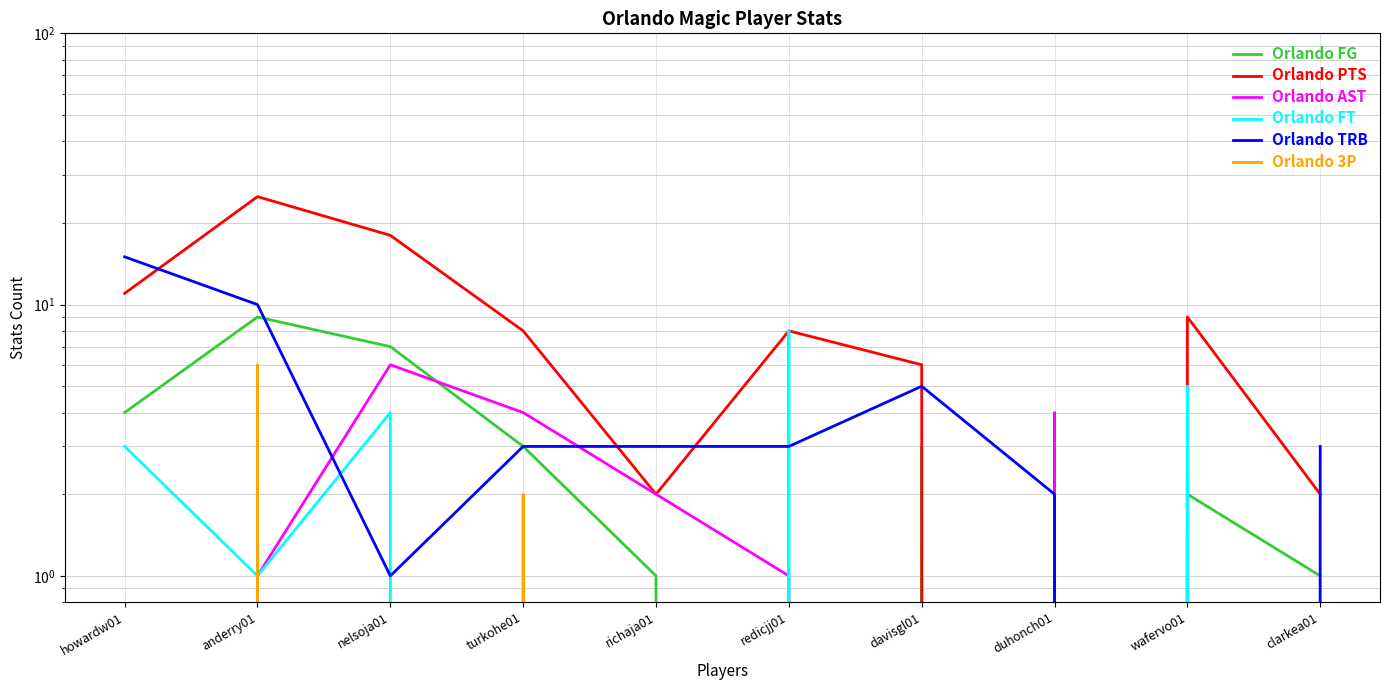

Reading right to left, transcribe all the data shown in this chart.

Orlando FG: 1	2	0	3	0	1	3	7	9	4
Orlando PTS: 2	9	0	6	8	2	8	18	25	11
Orlando AST: 0	0	4	0	1	2	4	6	1	0
Orlando FT: 0	5	0	0	8	0	0	4	1	3
Orlando TRB: 3	0	2	5	3	3	3	1	10	15
Orlando 3P: 0	0	0	0	0	0	2	0	6	0